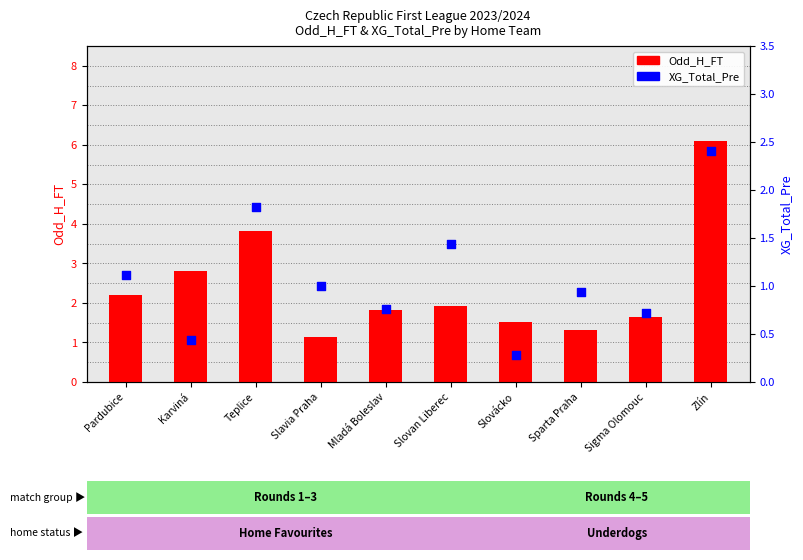

Which series has the largest Y range (max minus min)?

Odd_H_FT